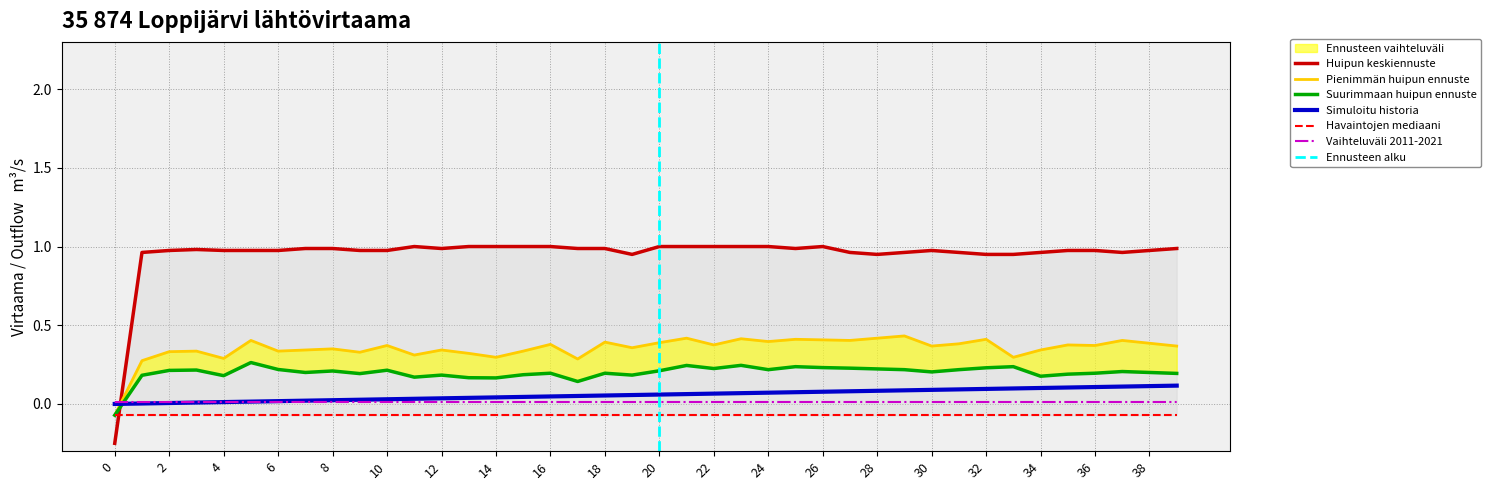

True or false: Simuloitu historia has a value of 0.1 at 30.

True